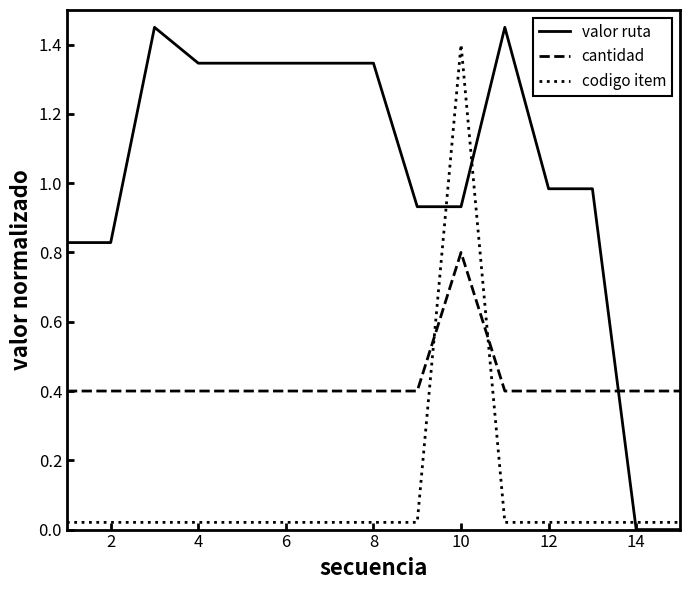

What are all the series names shown in the legend?

valor ruta, cantidad, codigo item